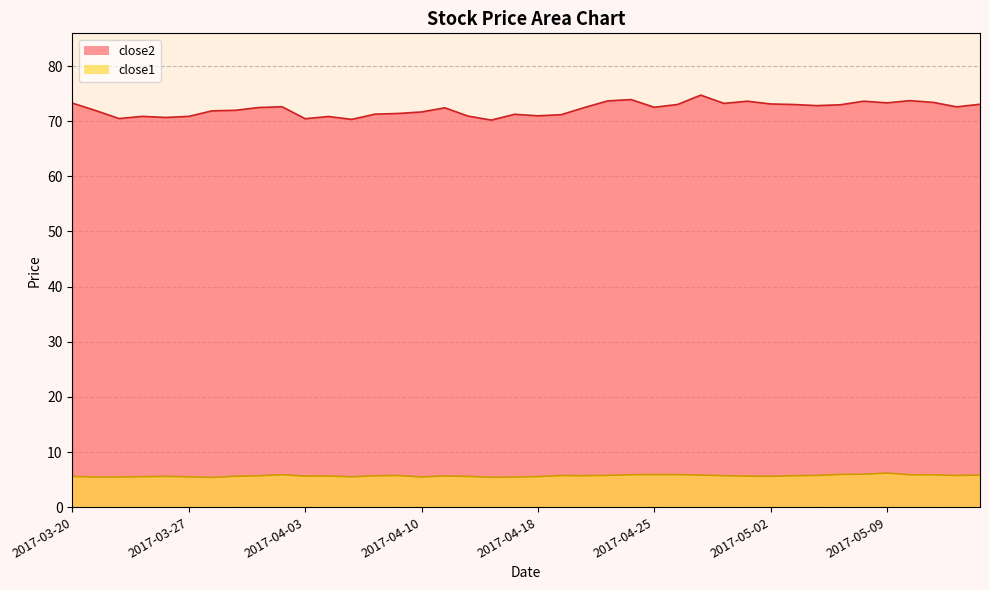

What is the difference between the highest and lowest values at 2017-04-13?

64.8